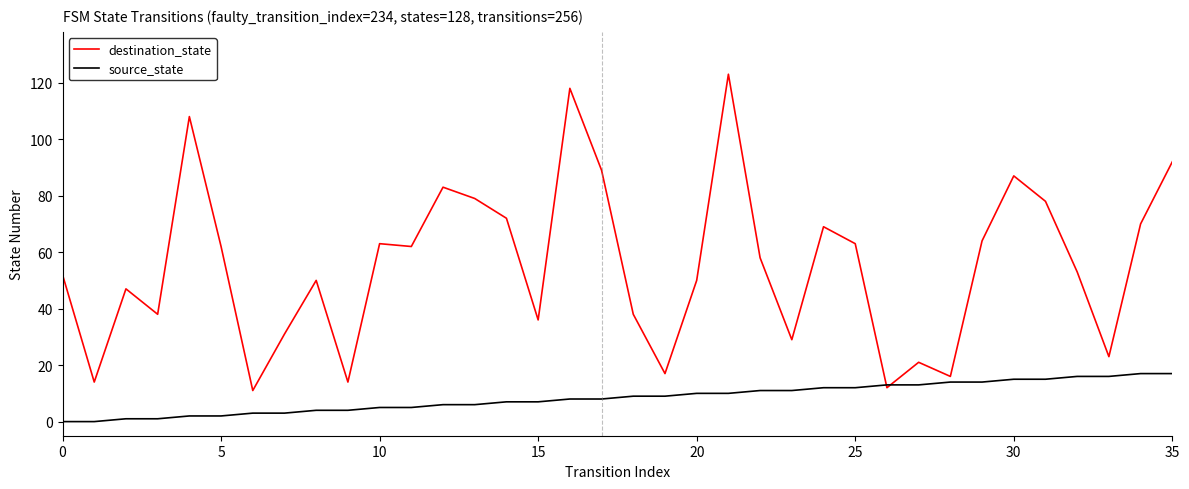

Rank the series by their maximum value, from highest to lowest.

destination_state, source_state